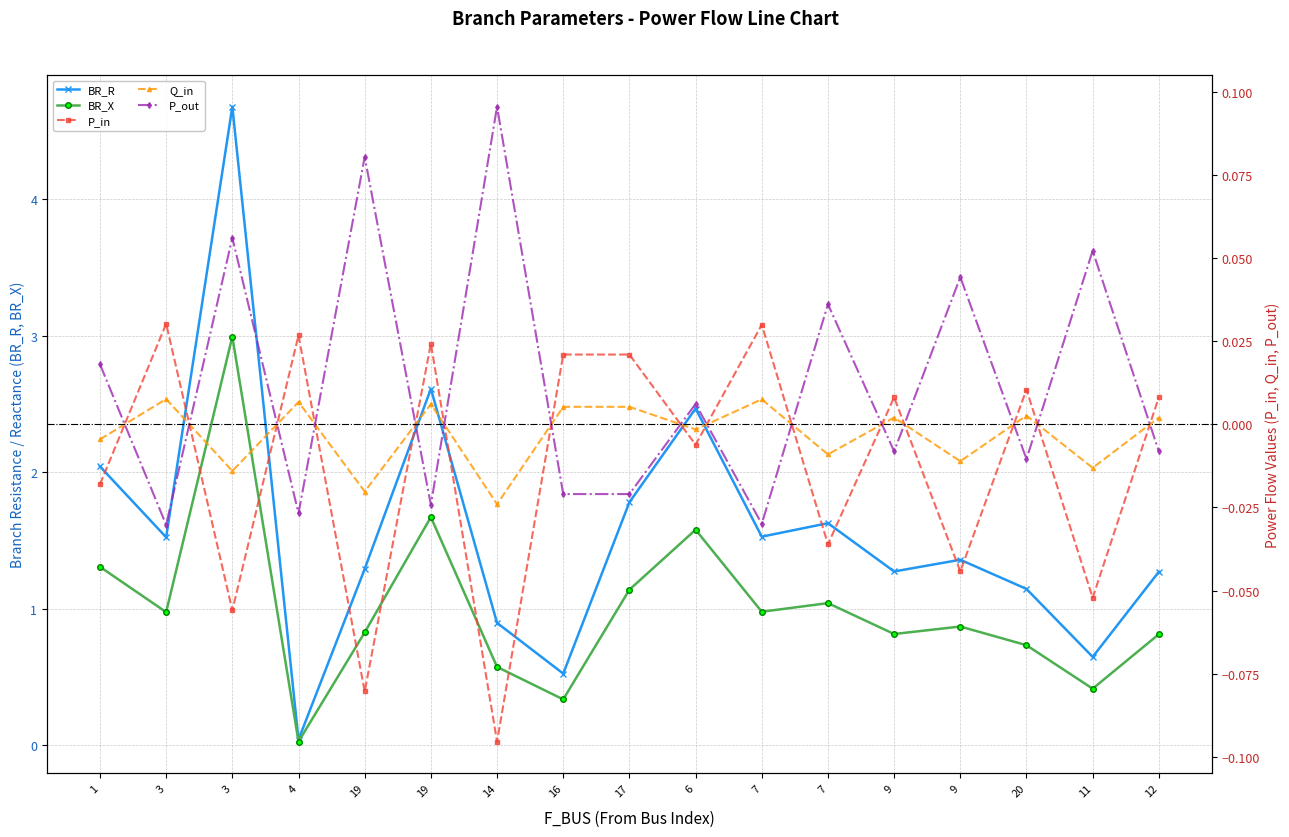

What is the difference between the P_out values at 14 and 7?

0.1